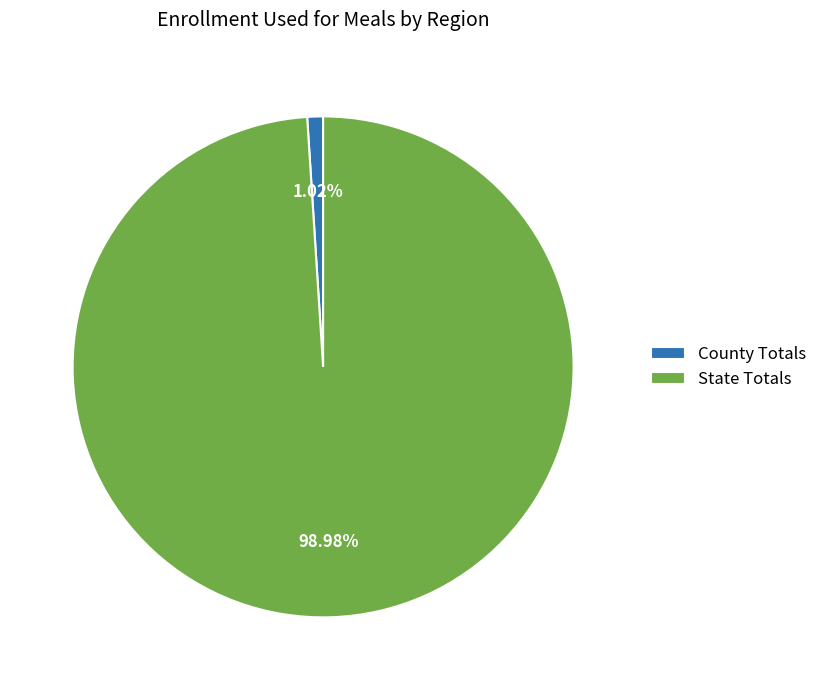

What percentage is the County Totals slice, to the nearest percent?

1%